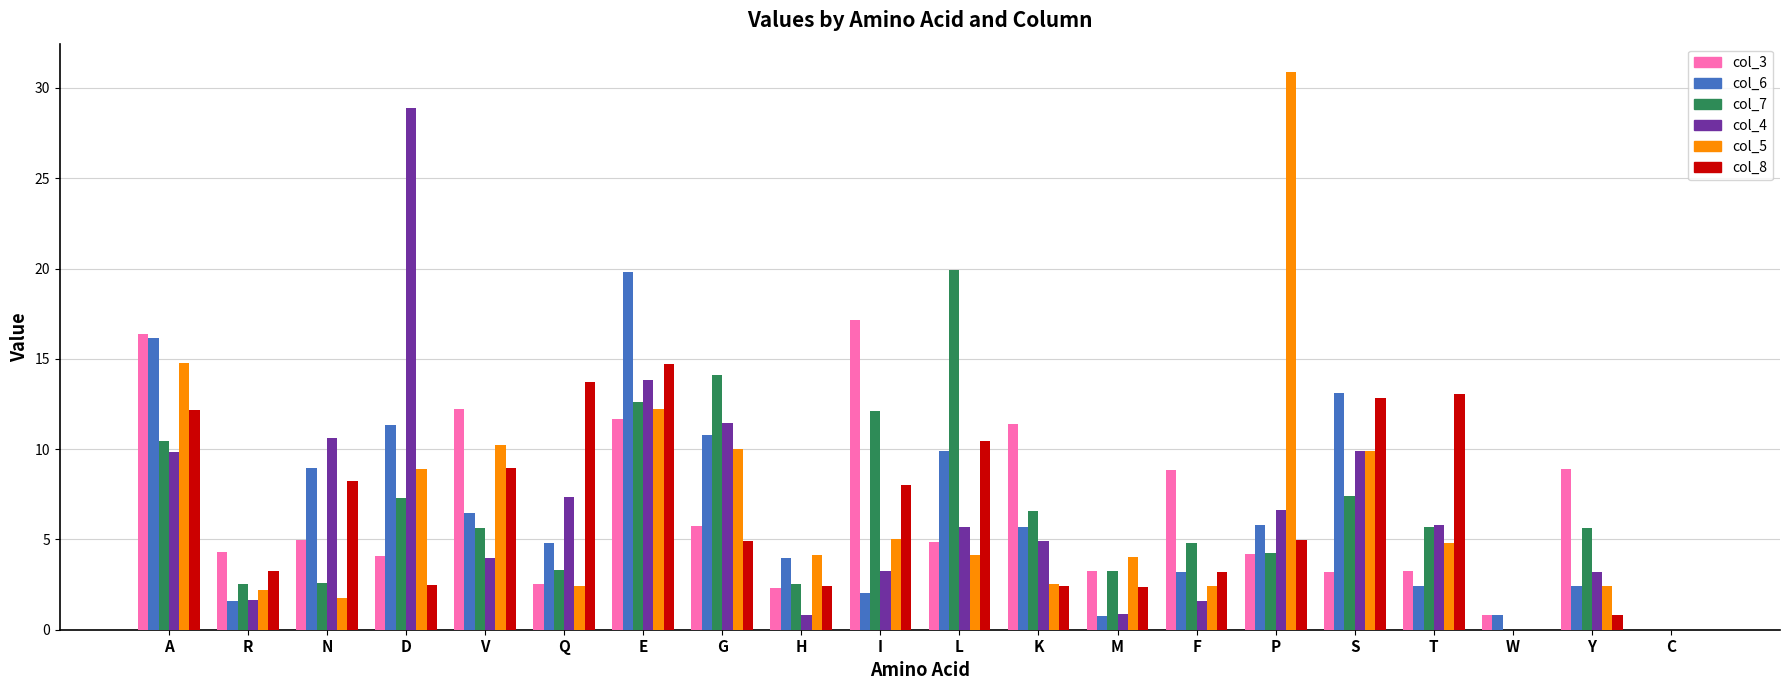

At which category does the chart reach its peak across all series?

P